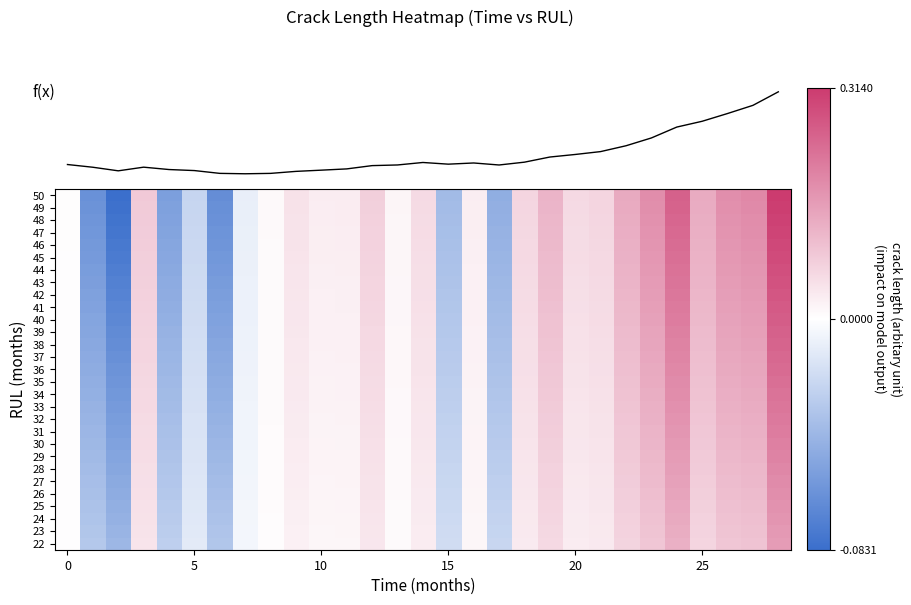

How many data points in 48 are less than 0?

8